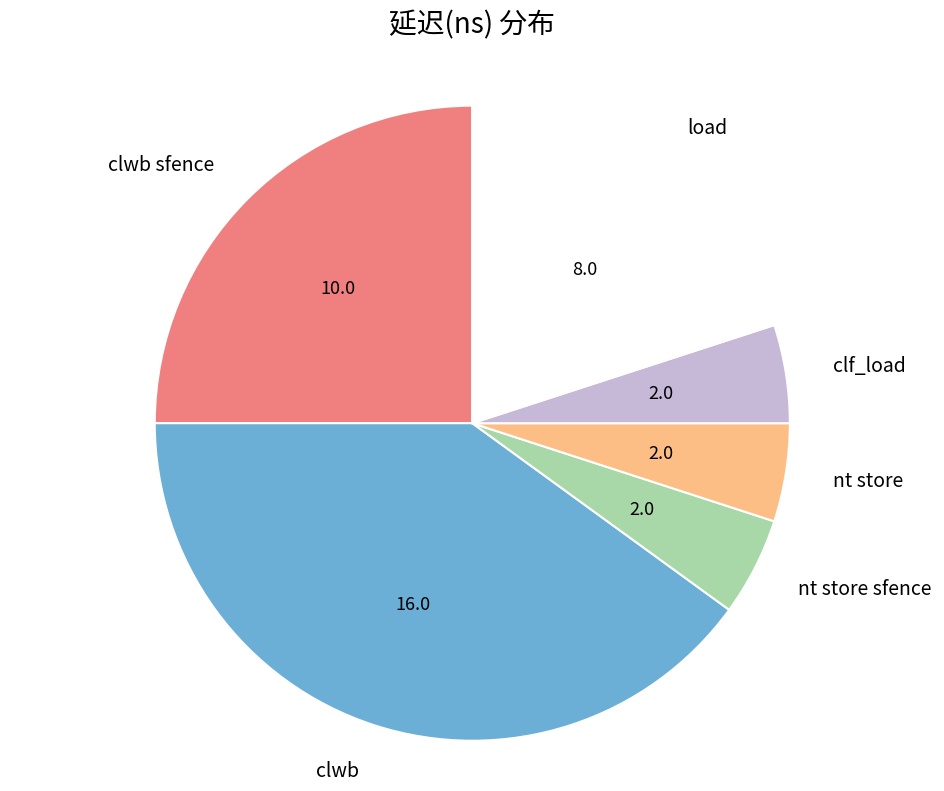

Does clf_load represent more than half of the total?

No